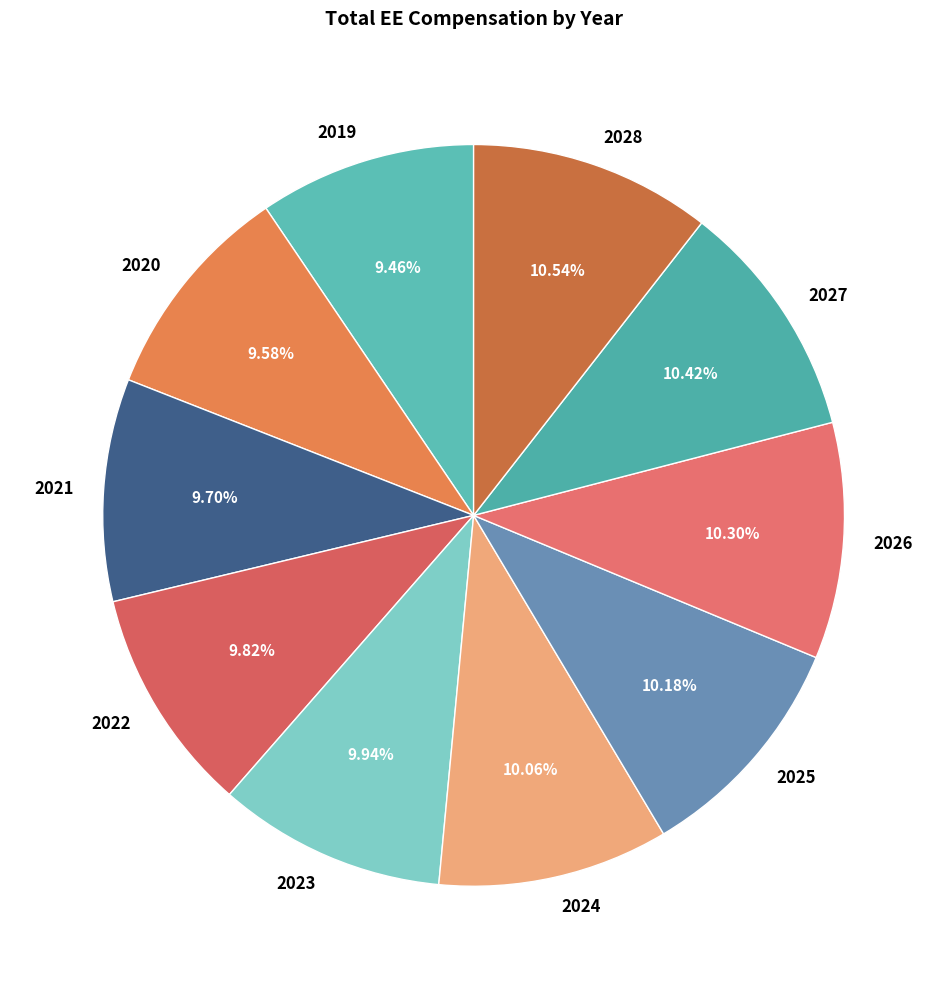

Count the number of slices in the pie.

10